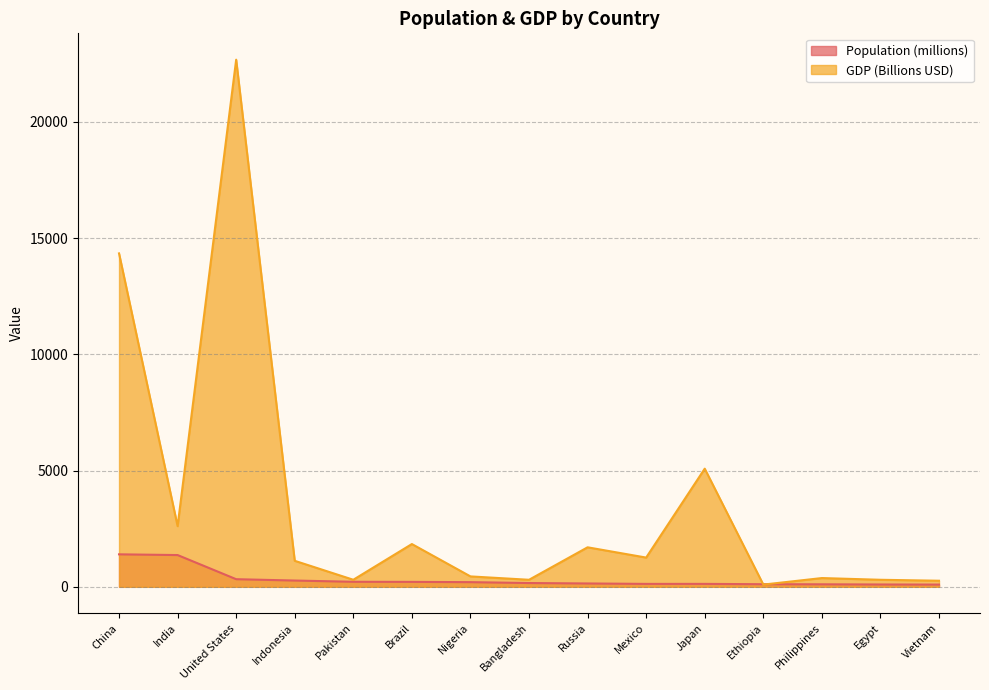

List the labels in order of Population value, smallest first.

Vietnam, Egypt, Philippines, Ethiopia, Mexico, Japan, Russia, Bangladesh, Nigeria, Brazil, Pakistan, Indonesia, United States, India, China